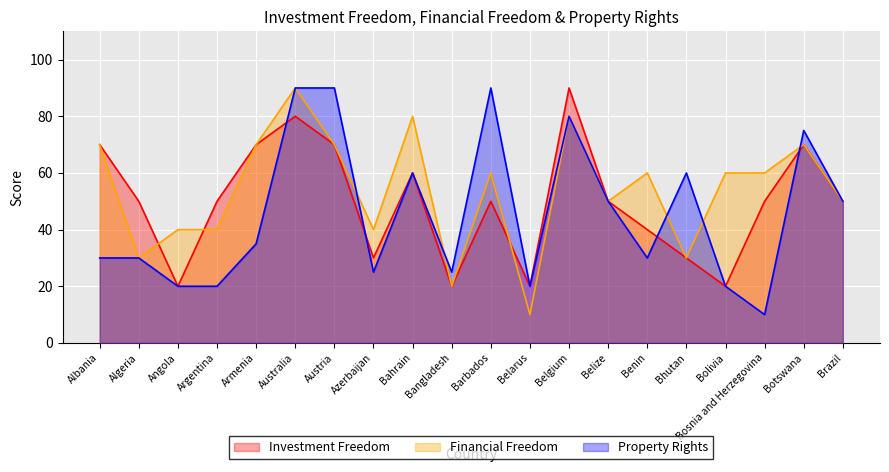

Is it true that Property Rights equals 35 at Armenia?

True